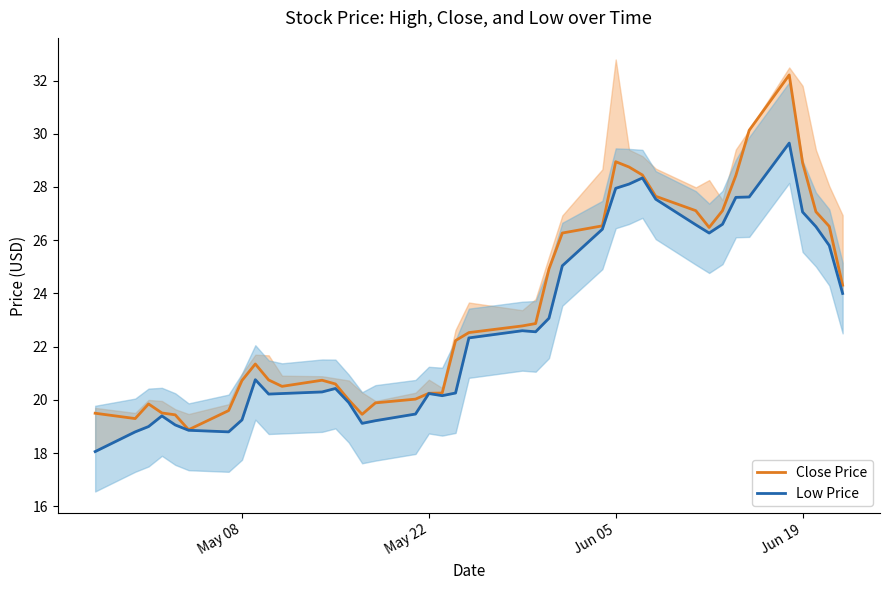

What is the minimum value for Close Price?

18.9